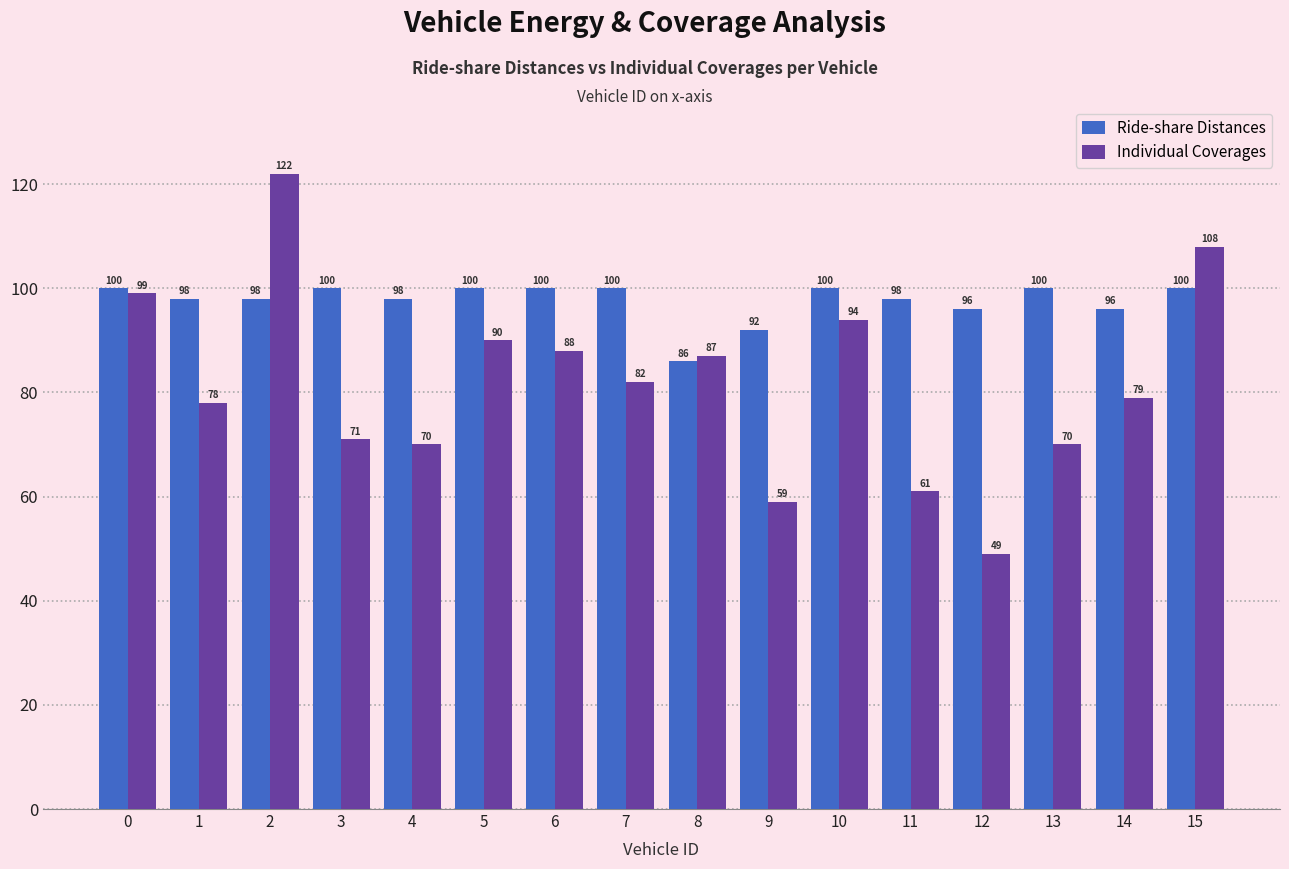

What is the maximum value shown in the chart?

122